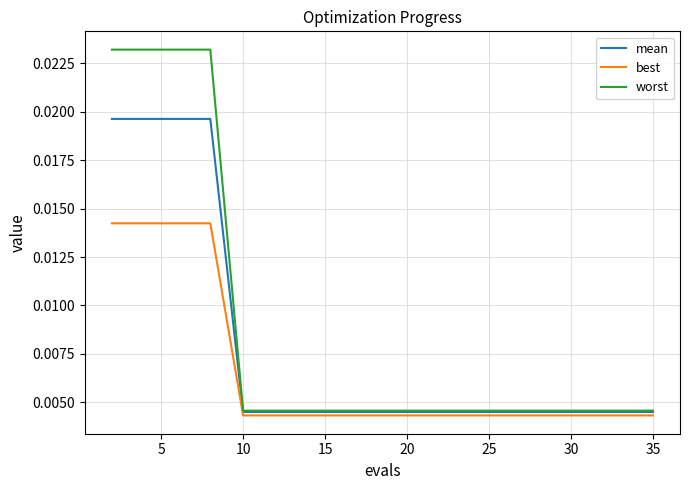

Rank the series by their average value, from highest to lowest.

worst, mean, best